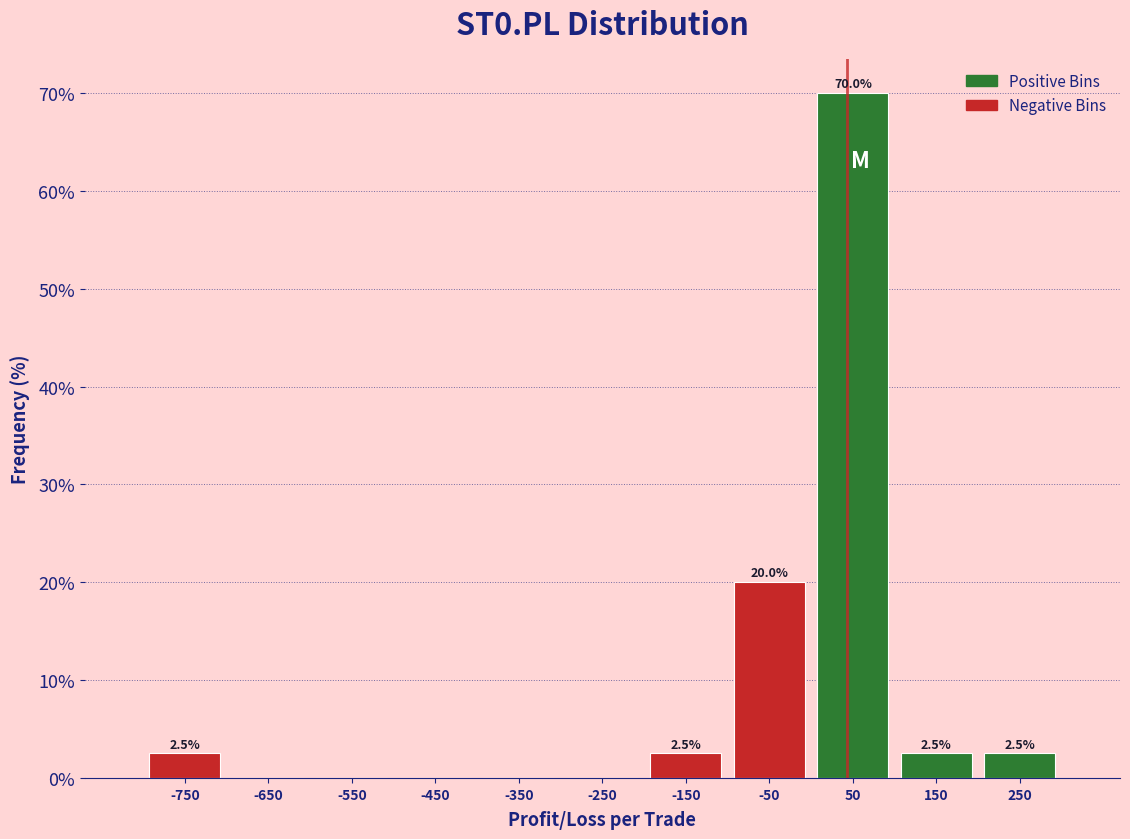

Over which range of the x-axis is the bar tallest?

0 to 100